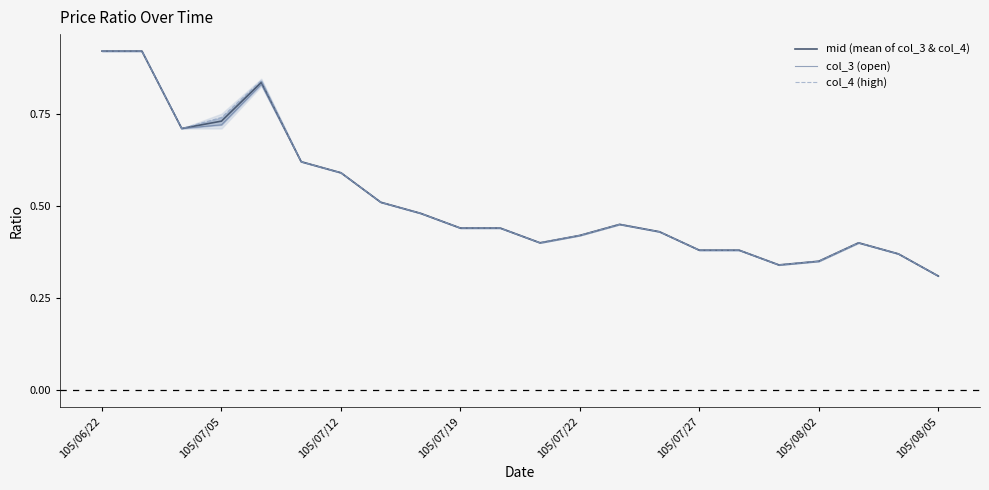

Is it true that mid (mean of col_3 & col_4) equals 1.2 at 105/06/22?

False